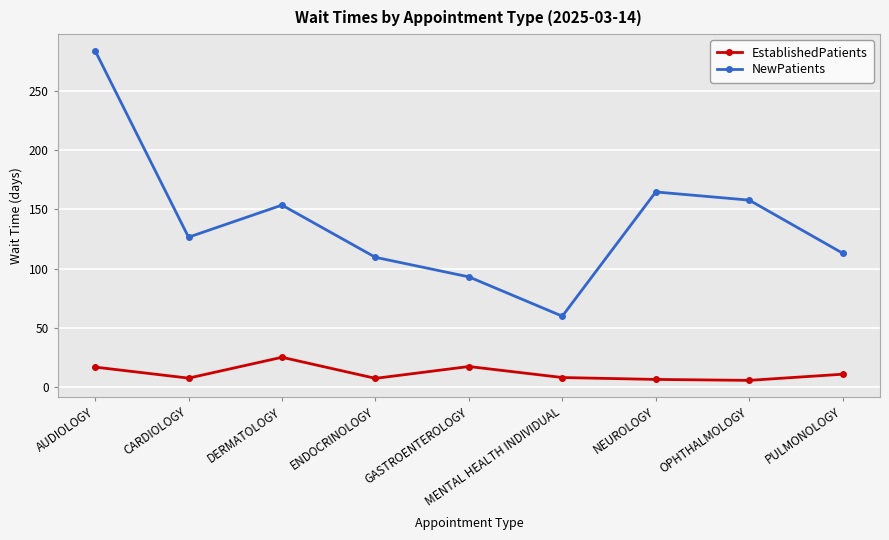

What is the difference between the maximum and minimum values in the EstablishedPatients series?

19.5